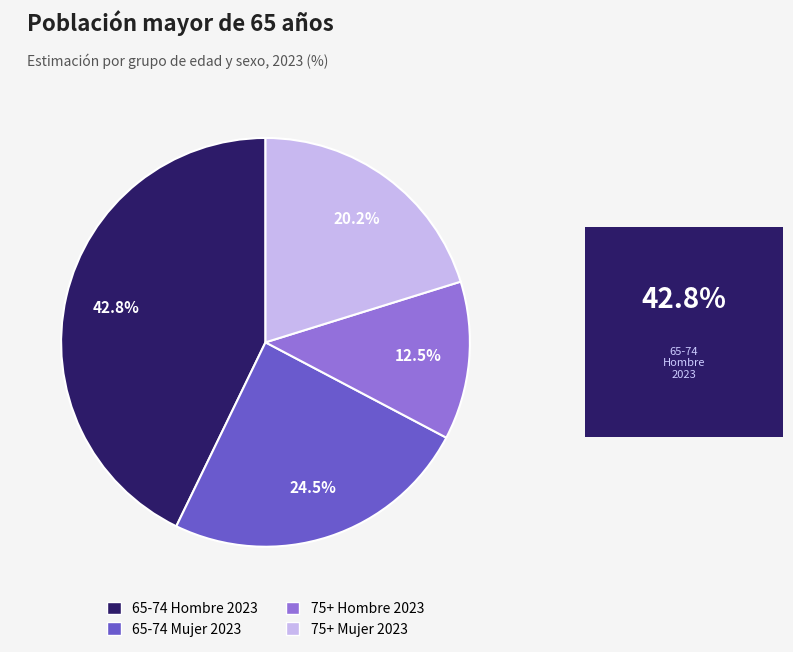

What percentage do 65-74 Mujer 2023 and 75+ Mujer 2023 together represent?

44.7%